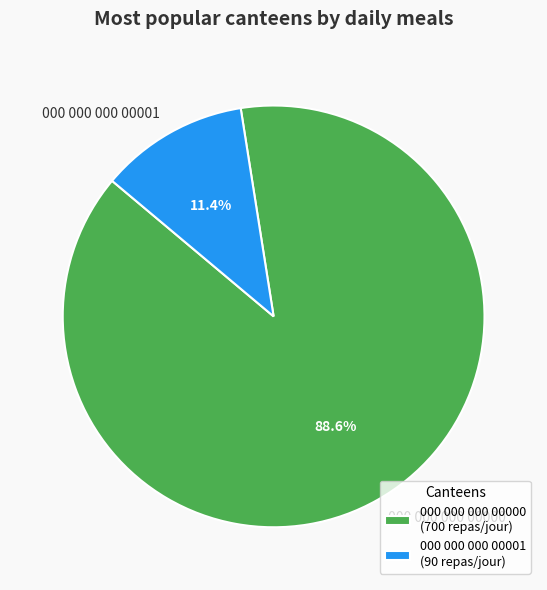

Do 000 000 000 00001 and 000 000 000 00000 together represent more than half of the pie?

Yes